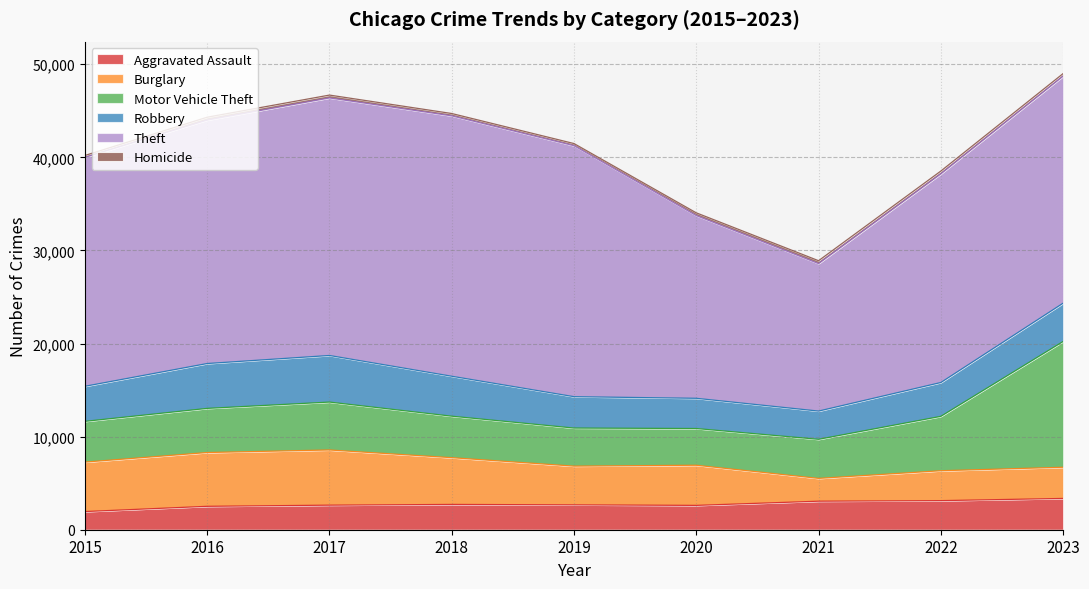

Count the number of data series in this chart.

6